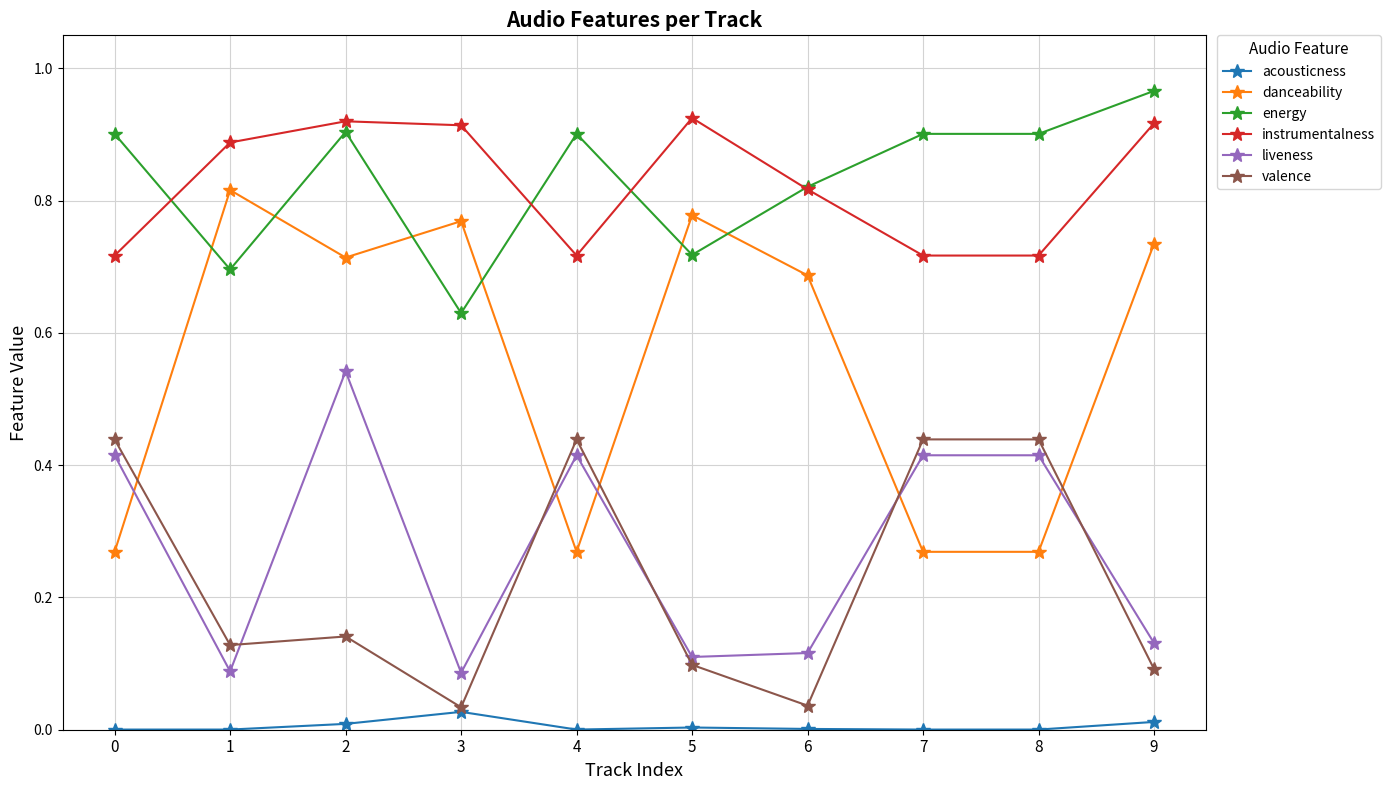

Where is the first local maximum for liveness?

2